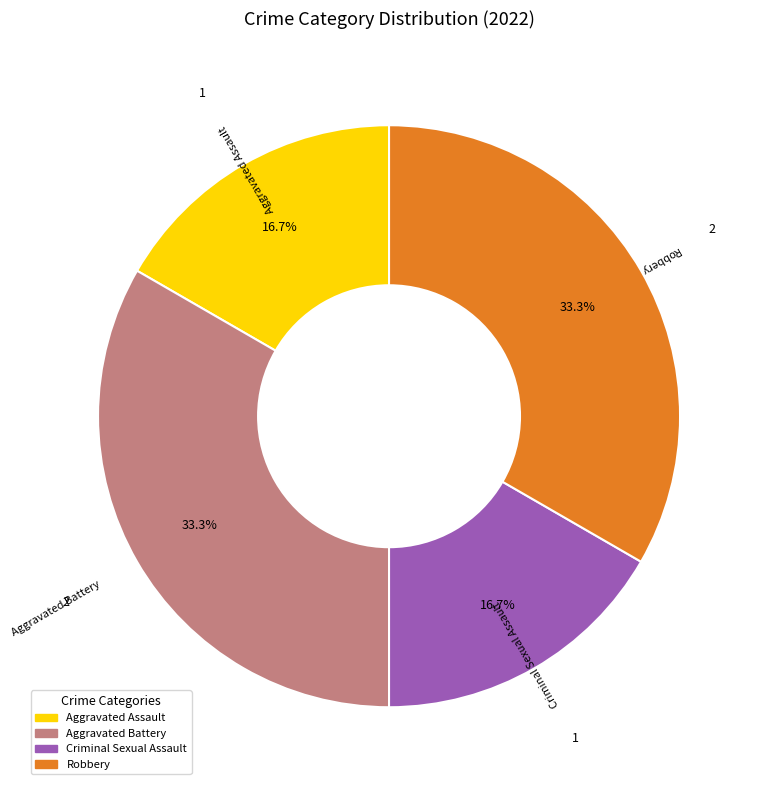

What percentage is NOT represented by Aggravated Assault?

83.3%